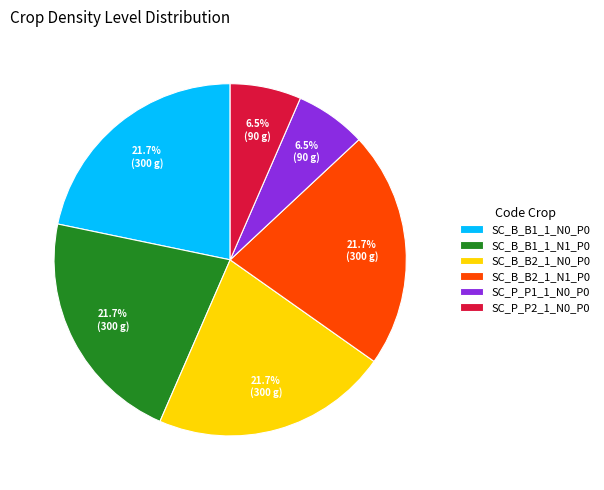

True or false: SC_B_B1_1_N1_P0 accounts for 22% of the total.

True